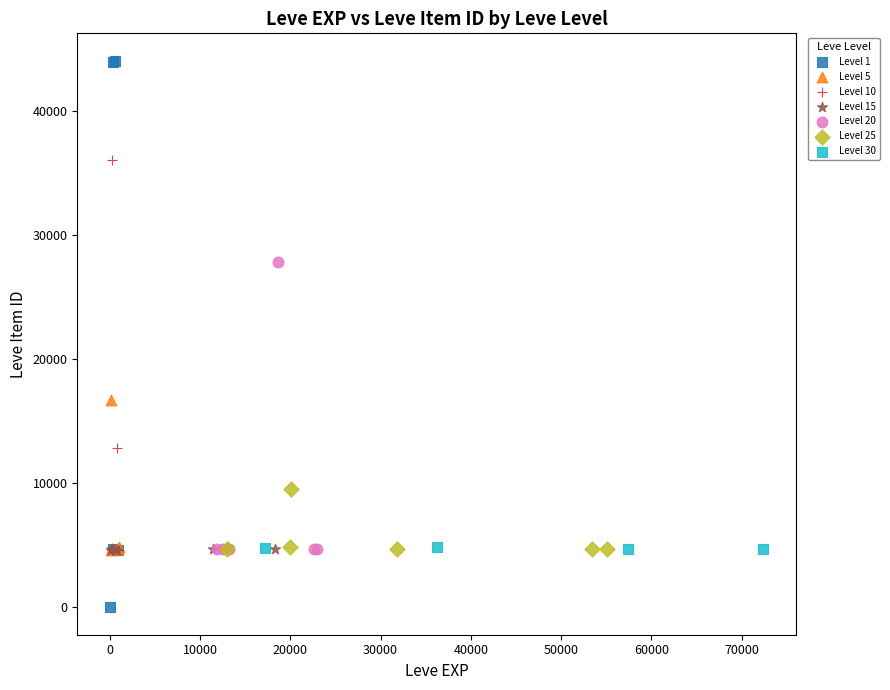

What are all the series names shown in the legend?

Level 1, Level 5, Level 10, Level 15, Level 20, Level 25, Level 30